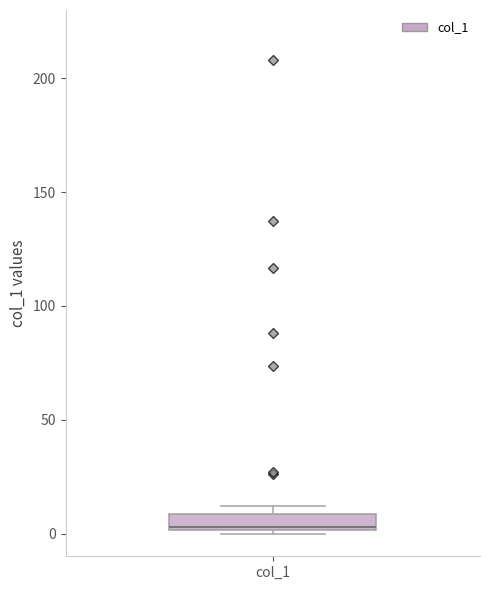

Where is the lower edge of the box for col_1 on the y-axis? The values are not printed on the chart, so give them approximately, as read against the axis.

0